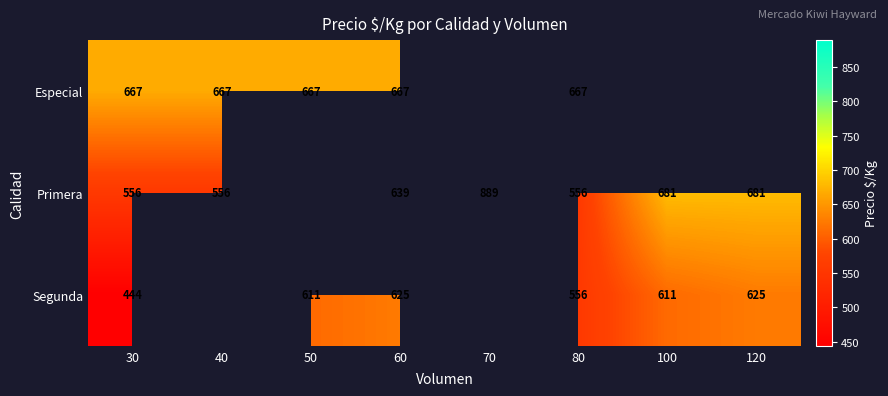

What is the difference between the highest and lowest values at 80?

111